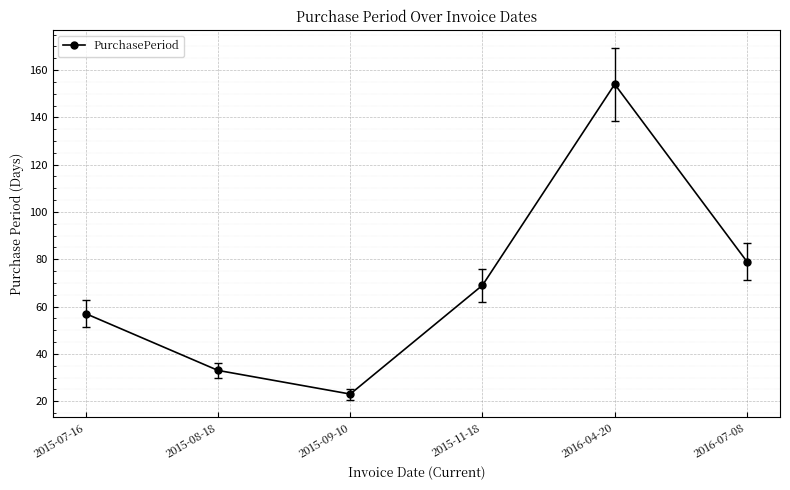

How many values are below 69?

3